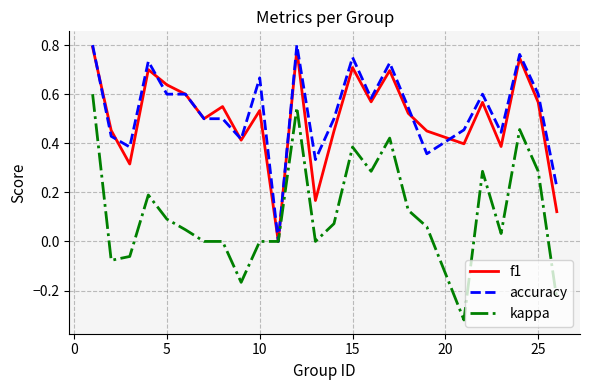

True or false: f1 and kappa cross at least once.

False